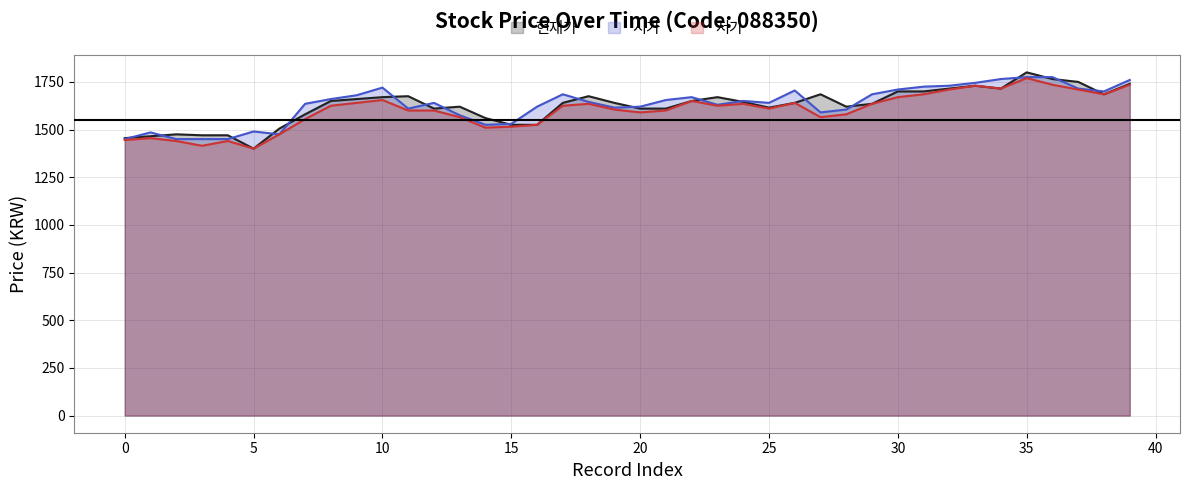

True or false: 저가 has more than 0 points higher than both neighbors.

True